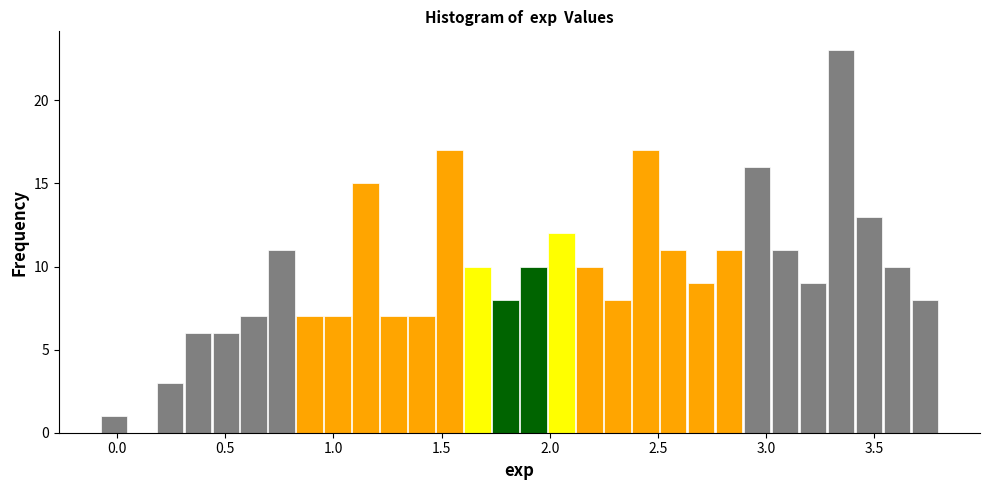

Read against the x-axis, roughly where is the centre of the tallest bar?

3.35